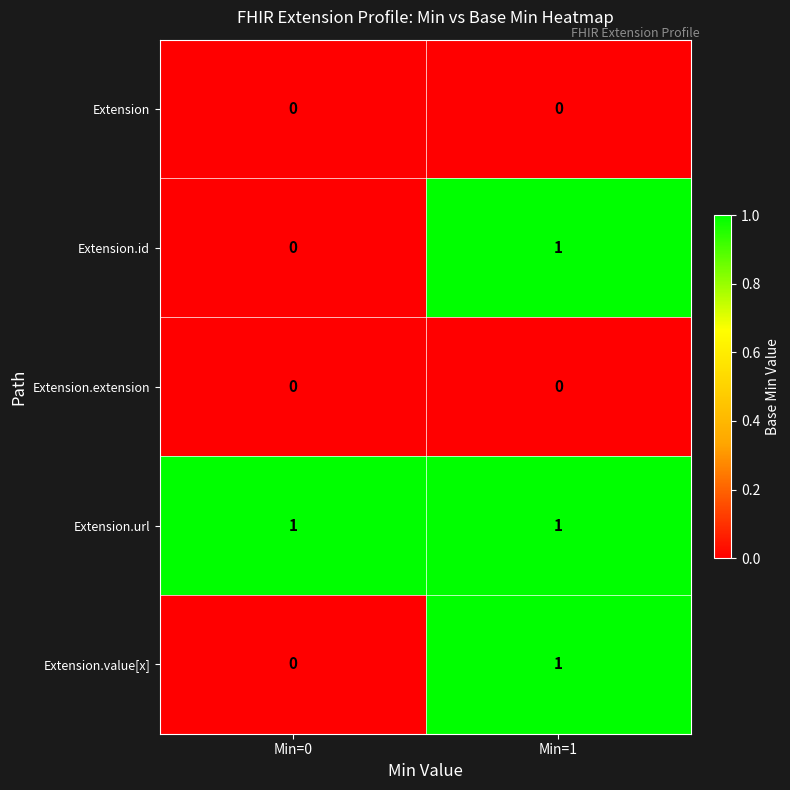

Where is Extension.value[x] nearest to the value 0?

Min=0